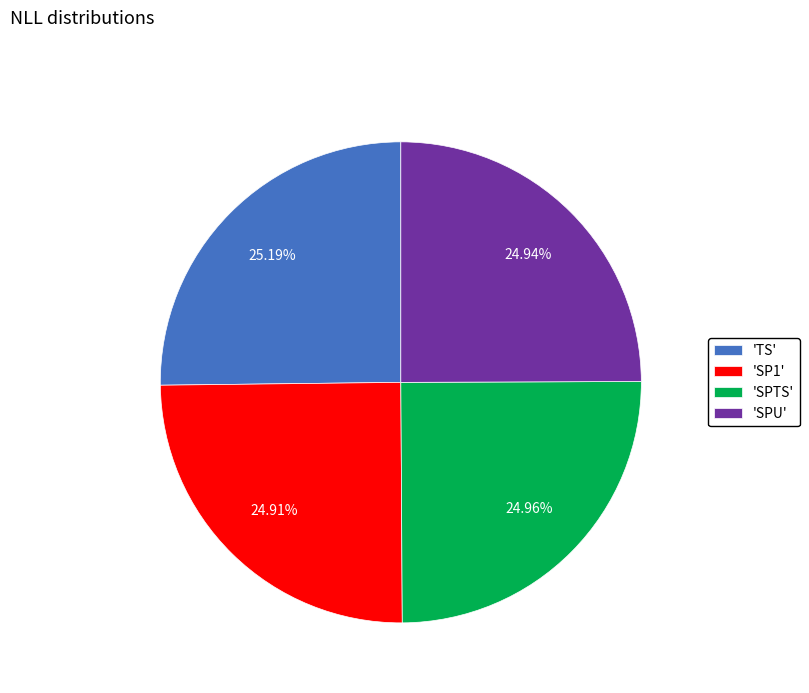

Count the number of slices in the pie.

4